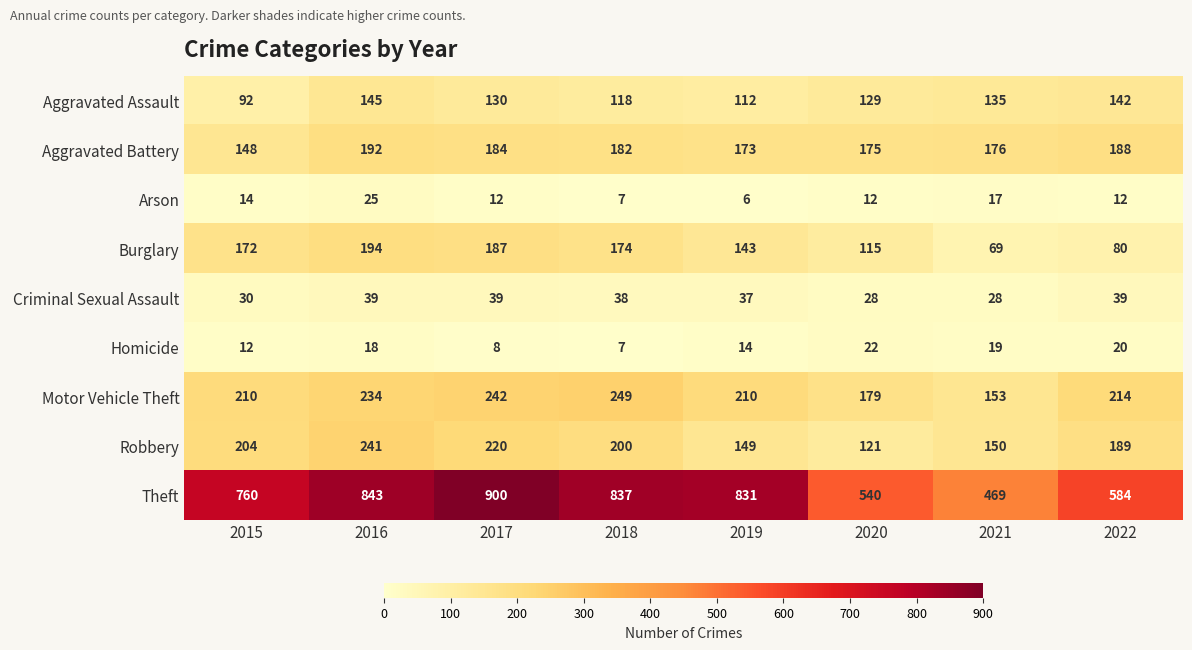

What is the approximate value of Homicide at 2022?

20